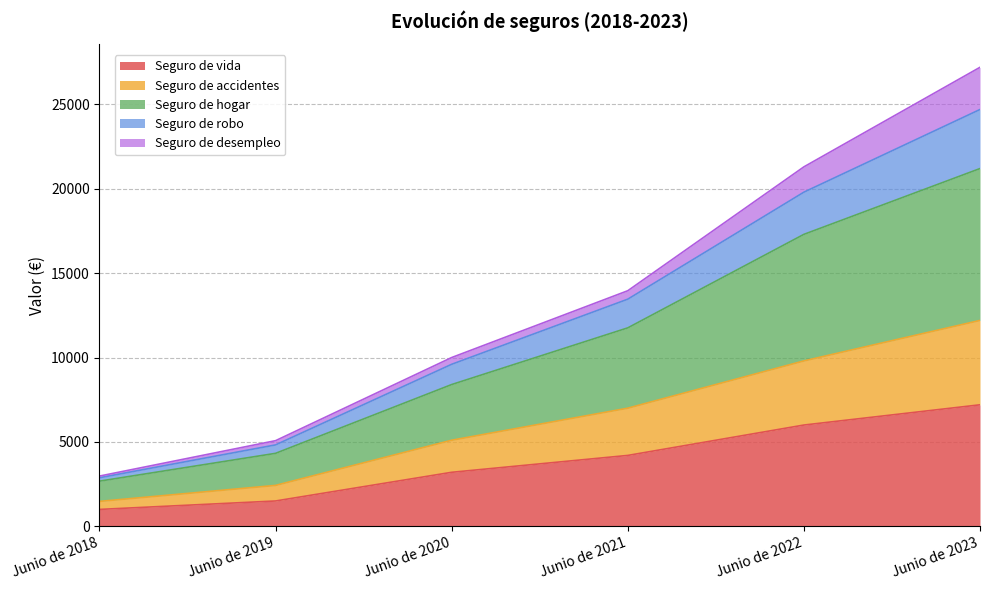

At which label does Seguro de vida reach its peak?

Junio de 2023